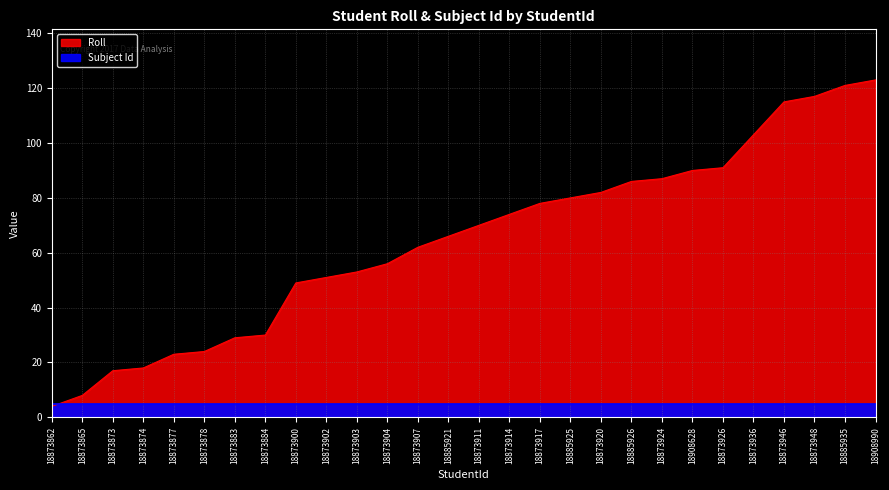

The chart shows a value of 123 at 18908990. True or false?

True